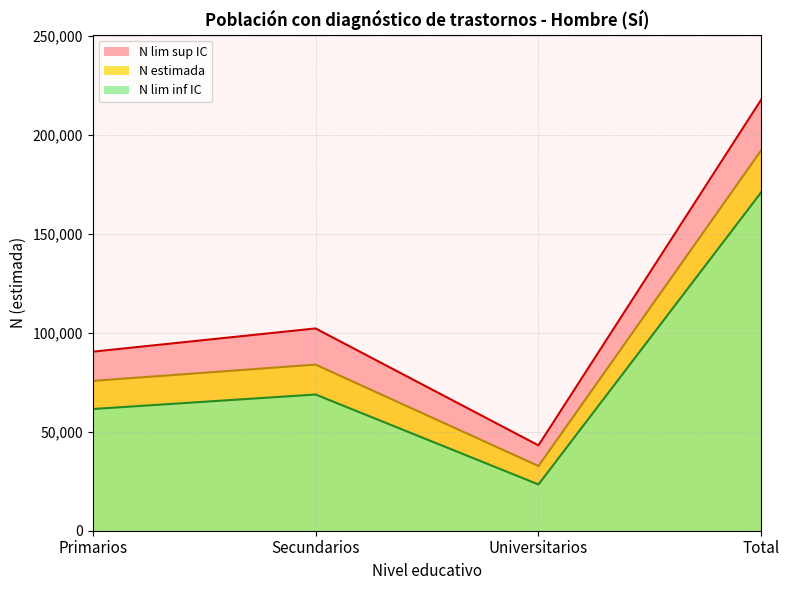

At which label does N lim inf IC first exceed 68872?

Total